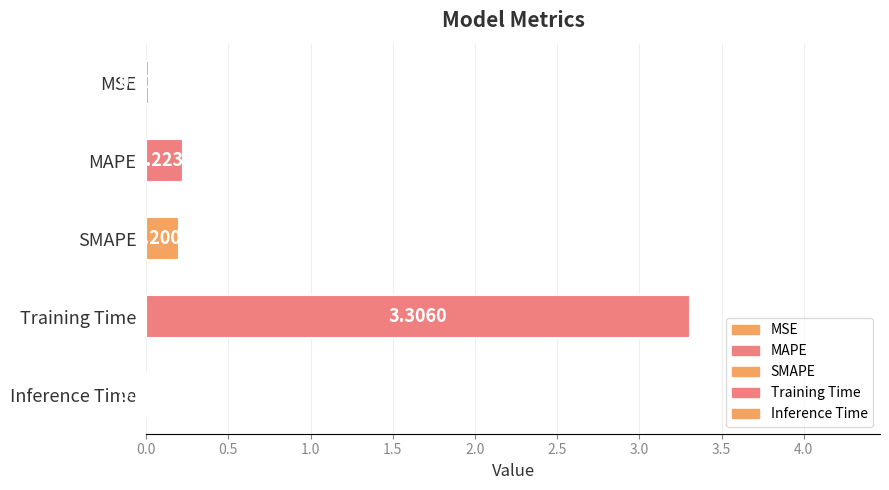

What is the sum of all values?

3.8